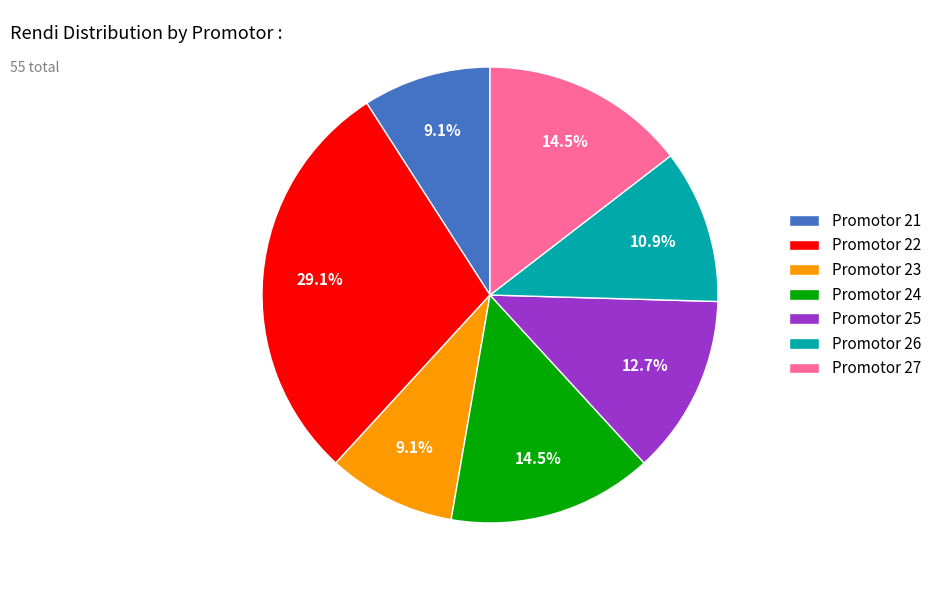

How many slices are in this pie chart?

7